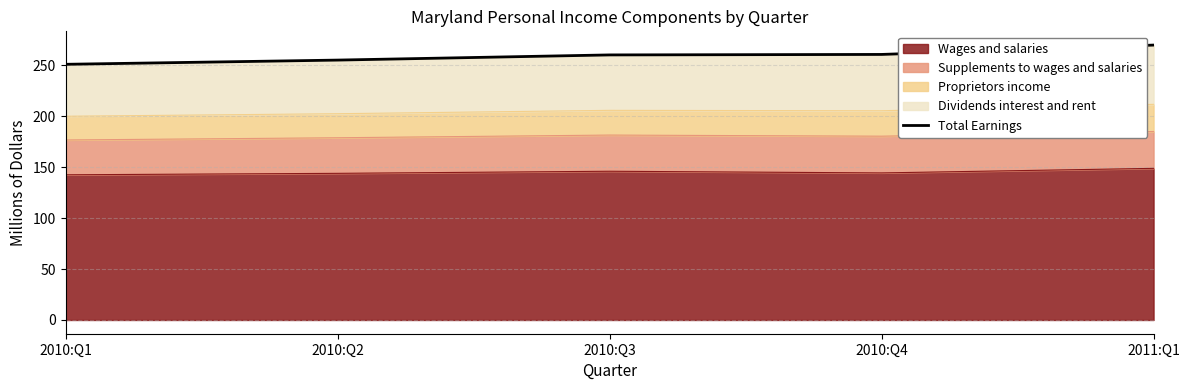

How many data points does each series have?

5